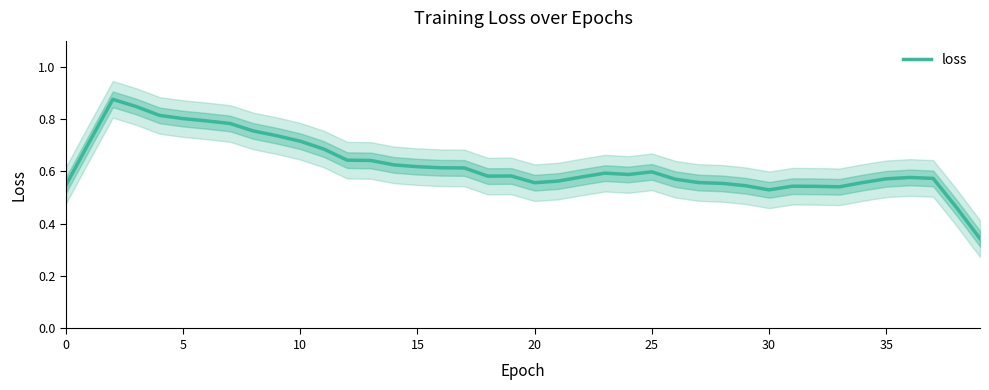

Where is the data nearest to the value 0?

39